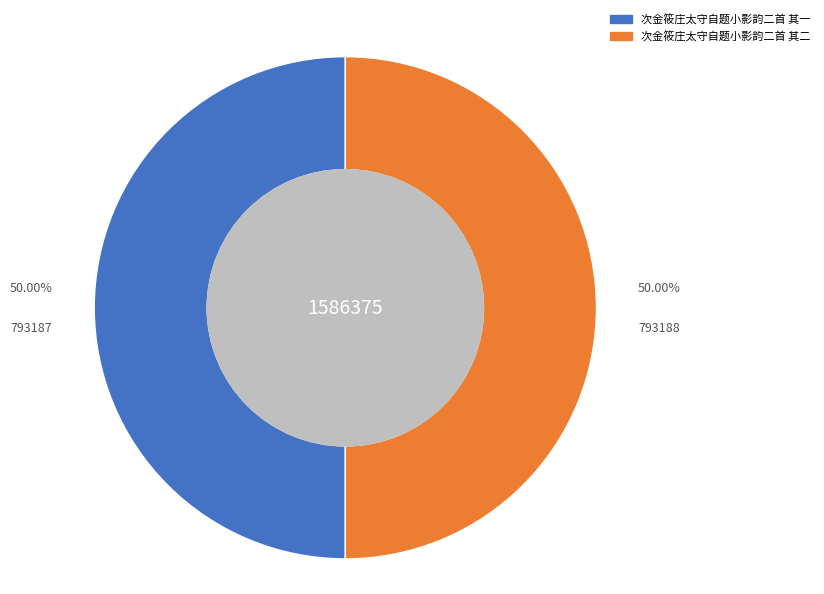

Approximately how many times larger is the value at 次金筱庄太守自题小影韵二首 其一 compared to 次金筱庄太守自题小影韵二首 其二?

1.0